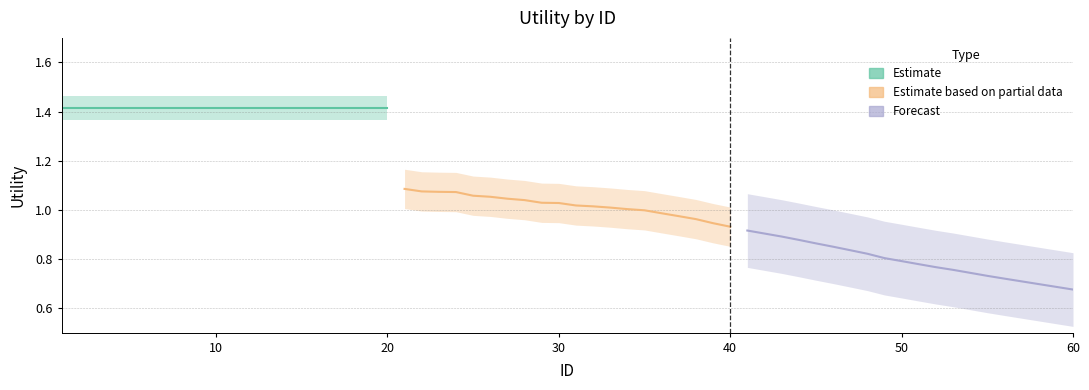

Which series has the largest total across all categories?

Estimate